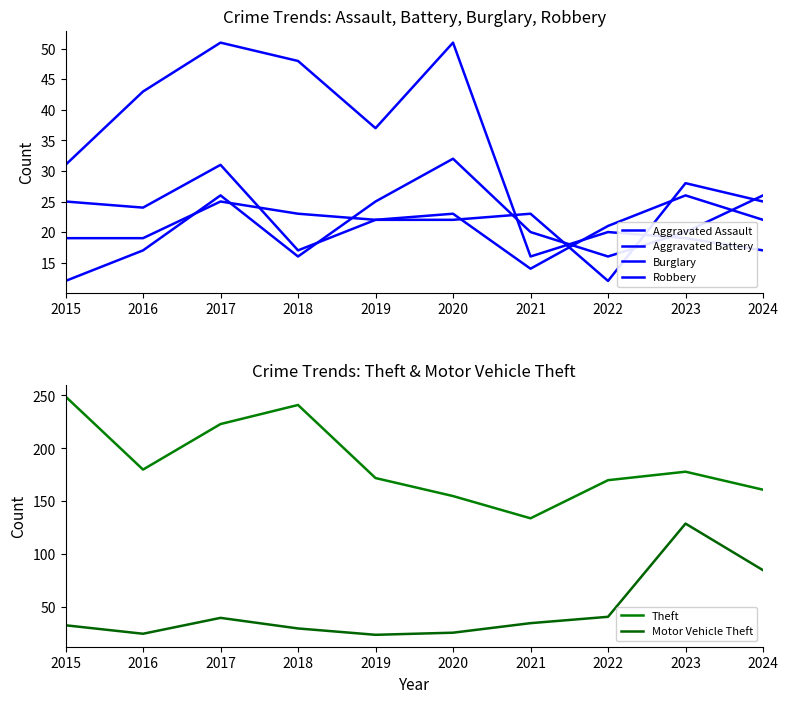

True or false: Aggravated Assault and Theft cross at least once.

False